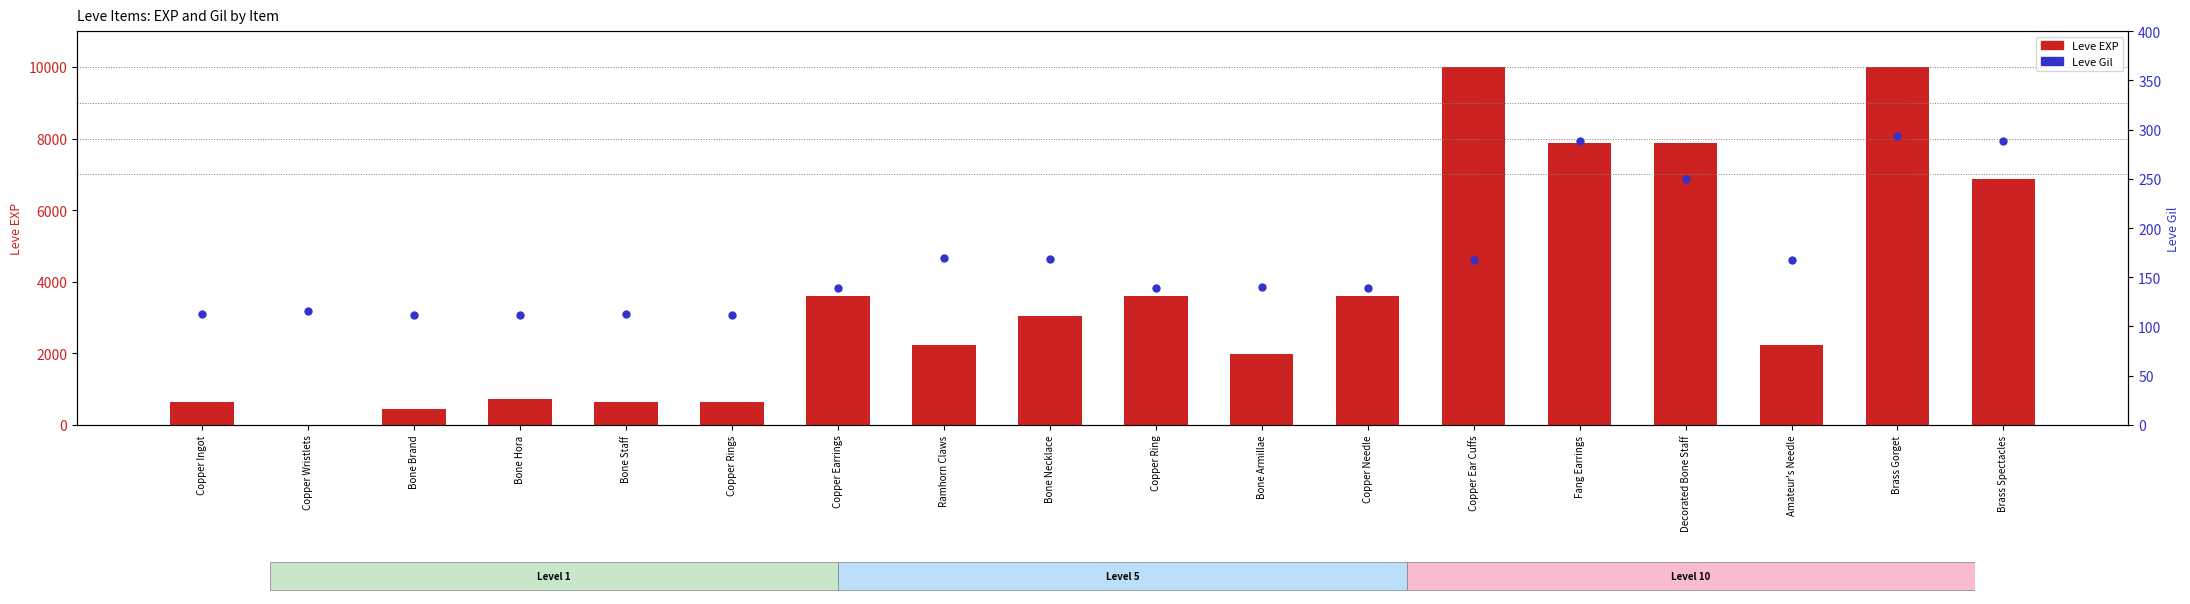

At which category is the sum across all series the highest?

Brass Gorget